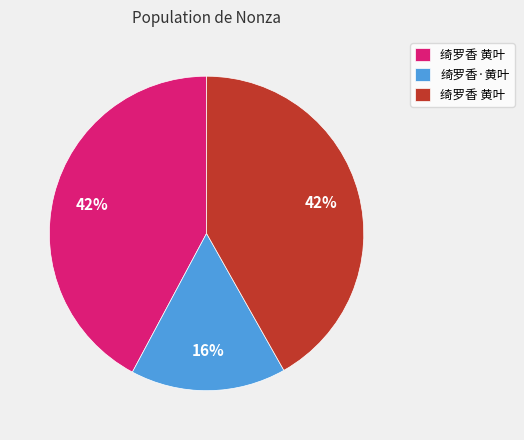

Does any single category account for the majority?

No